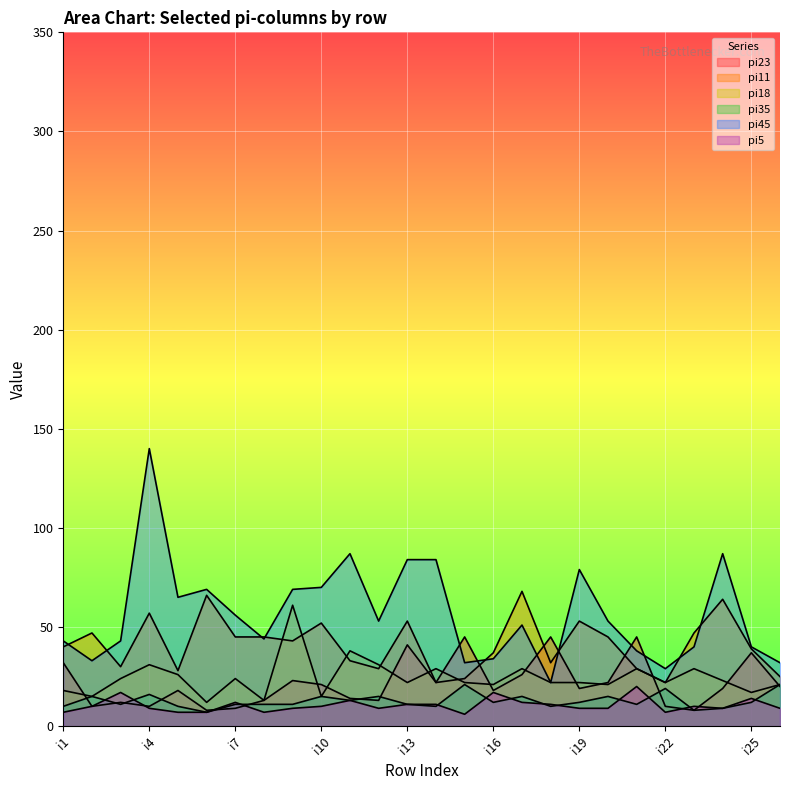

How many lines are shown in the chart?

6